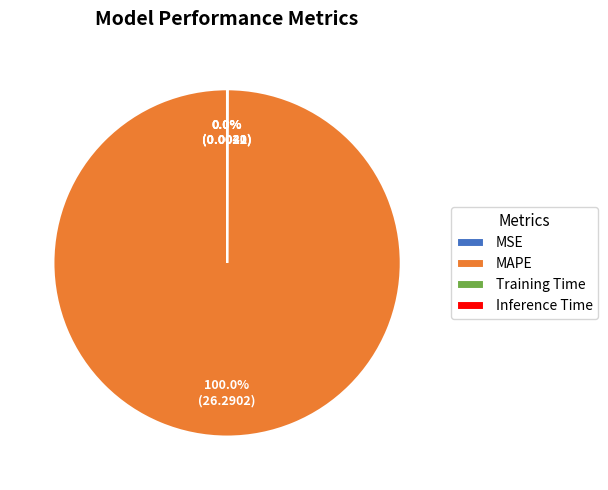

Does any single category account for the majority?

Yes